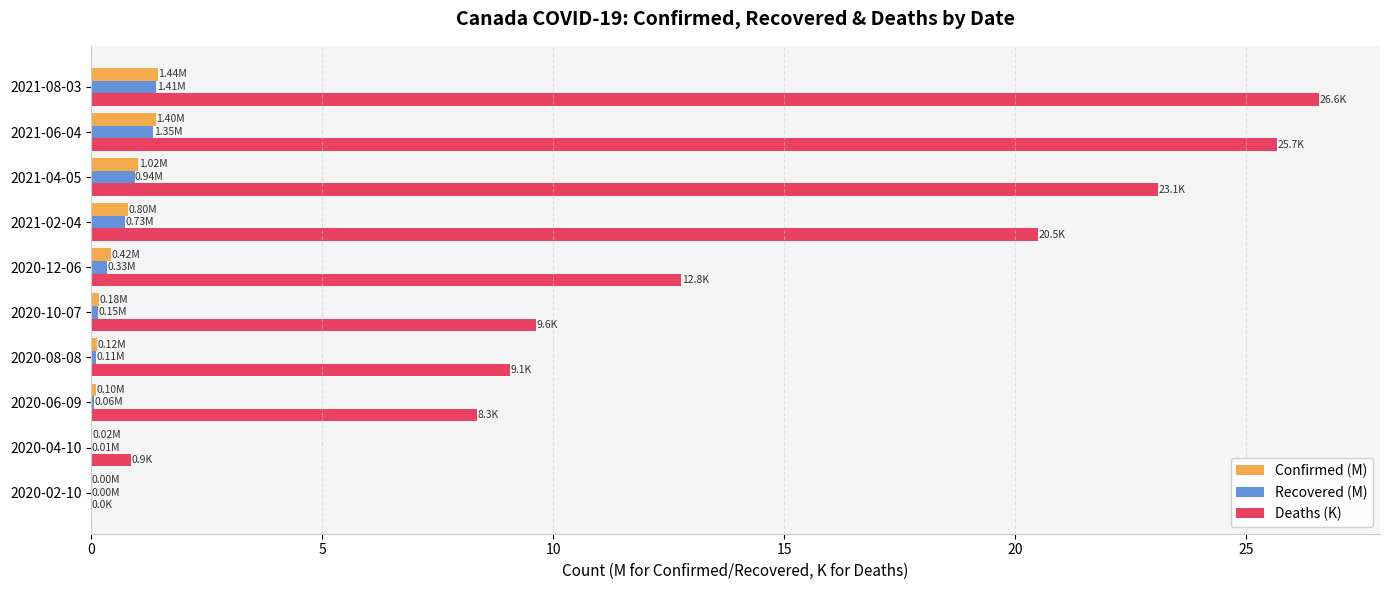

Which category has the highest value across all series?

2021-08-03